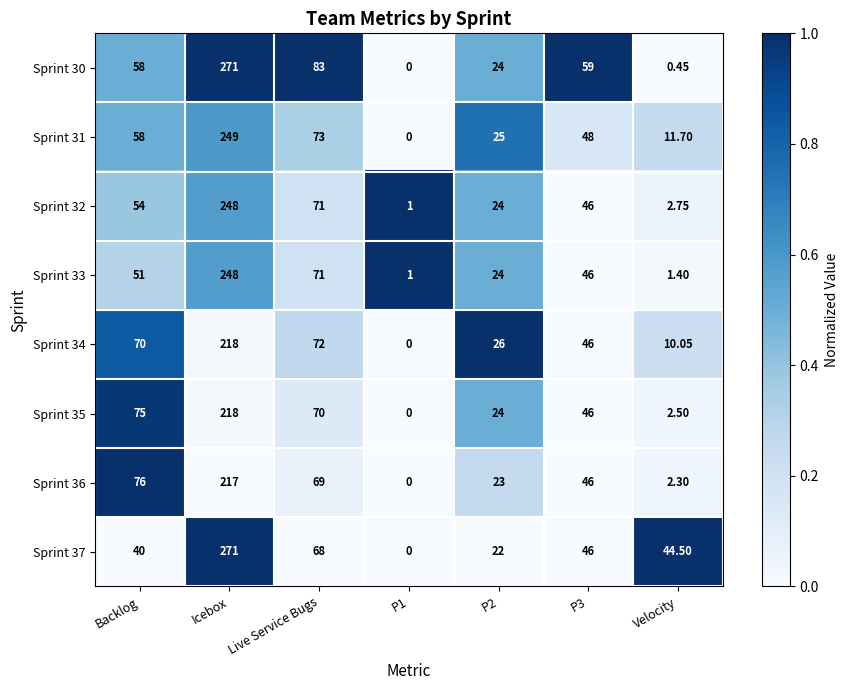

Which series changed the most between Backlog and P3?

Sprint 36